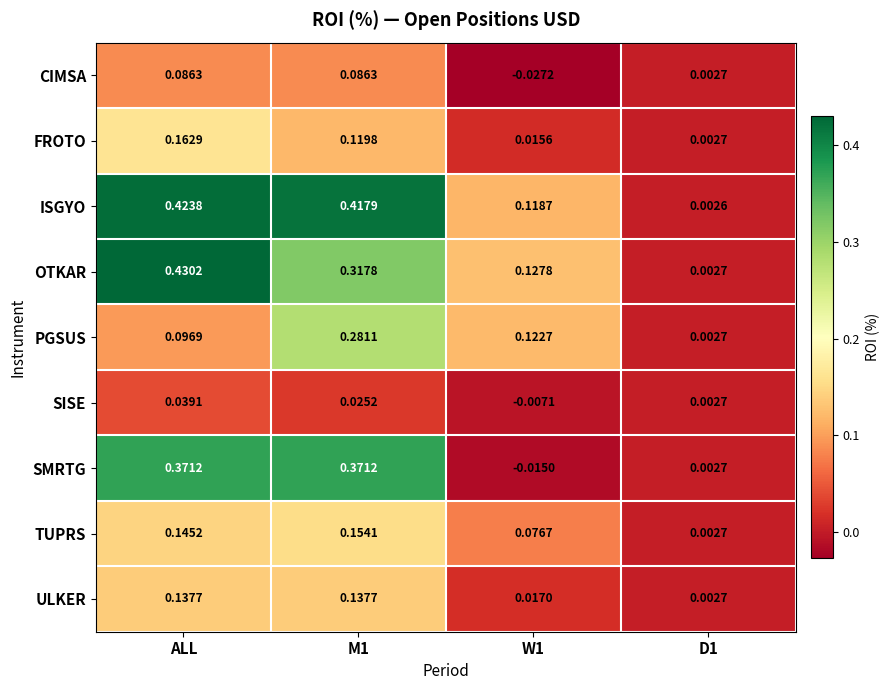

Which series has the largest total across all categories?

ISGYO